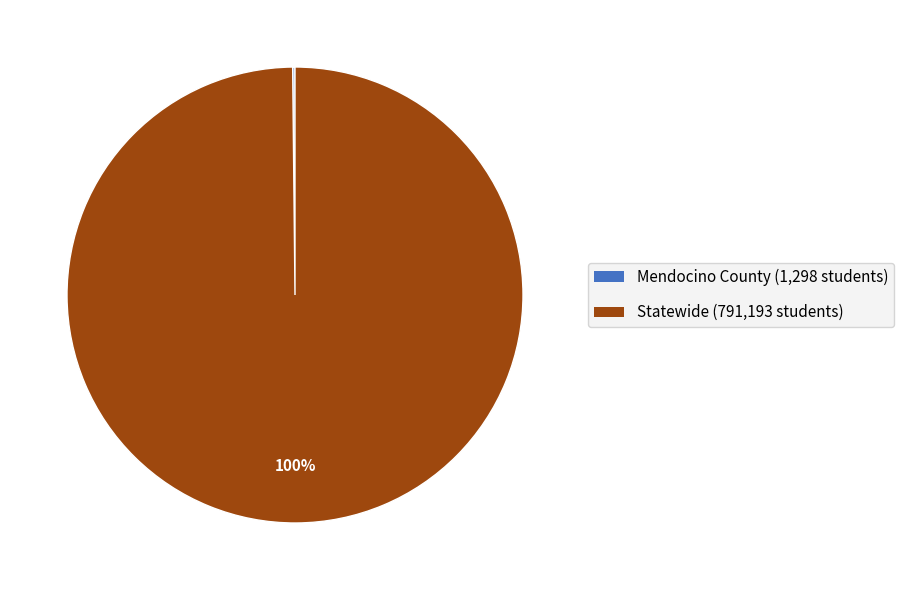

Which slice is the largest?

Statewide